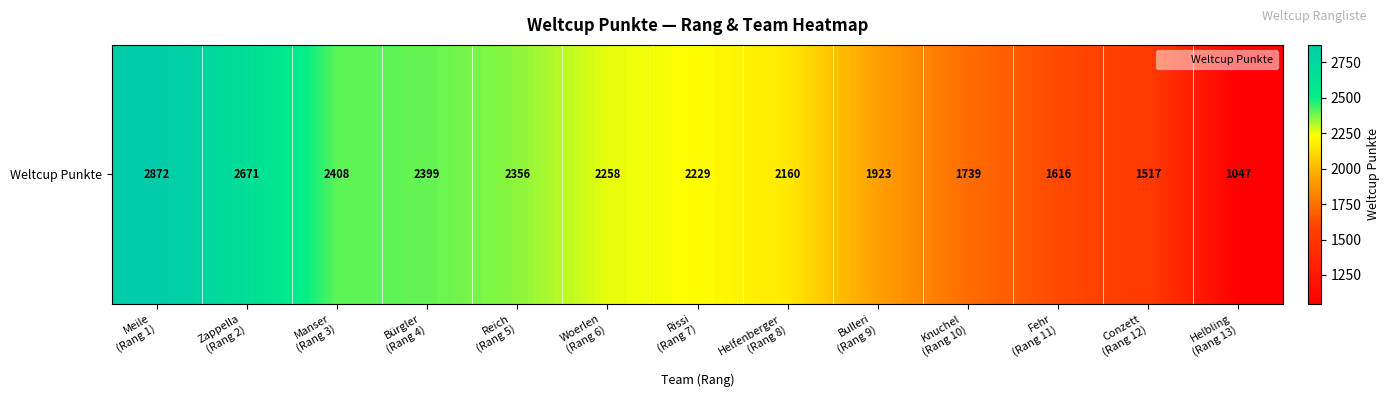

Read the value at Helfenberger
(Rang 8), to the nearest 50.

2150